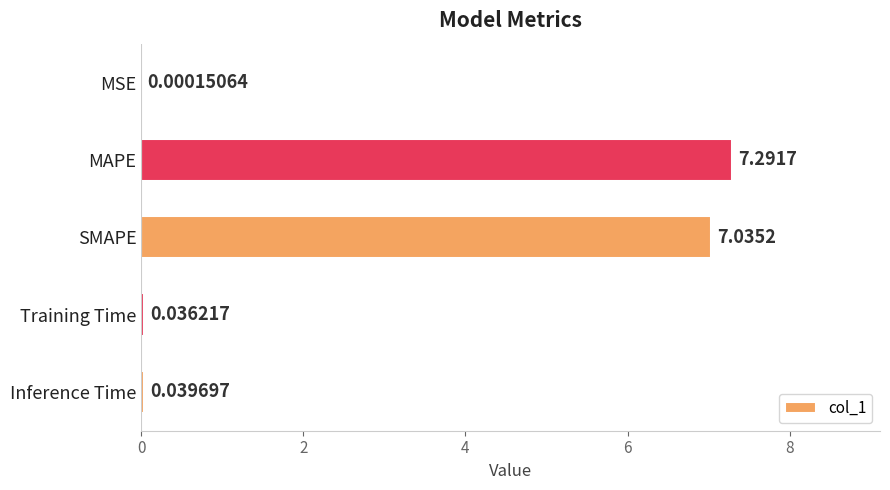

What is the sum of all values?

14.4